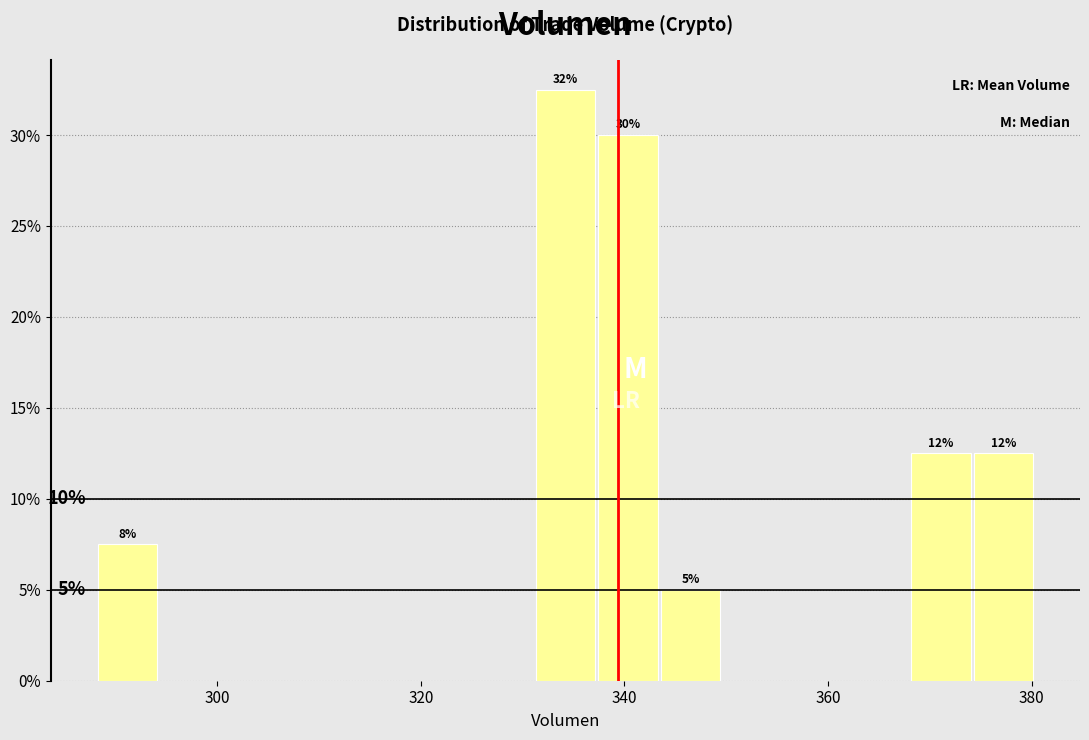

Around what value on the x-axis is the tallest bar? Give the approximate position of its centre, as read against the axis.

334